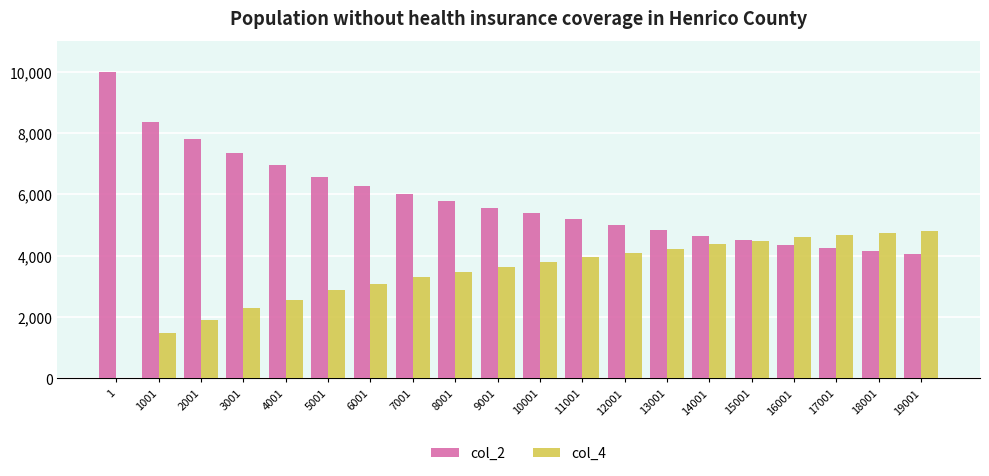

Are the bars horizontal?

No